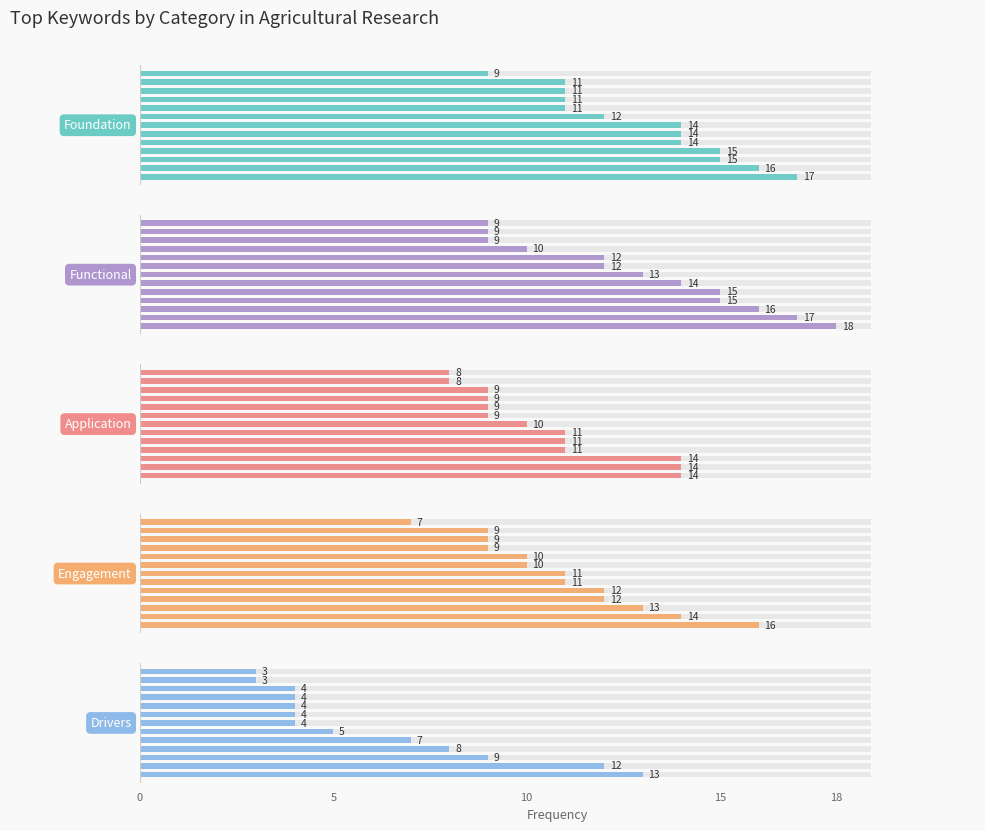

What is the spread (max minus min) of values at 10?

7